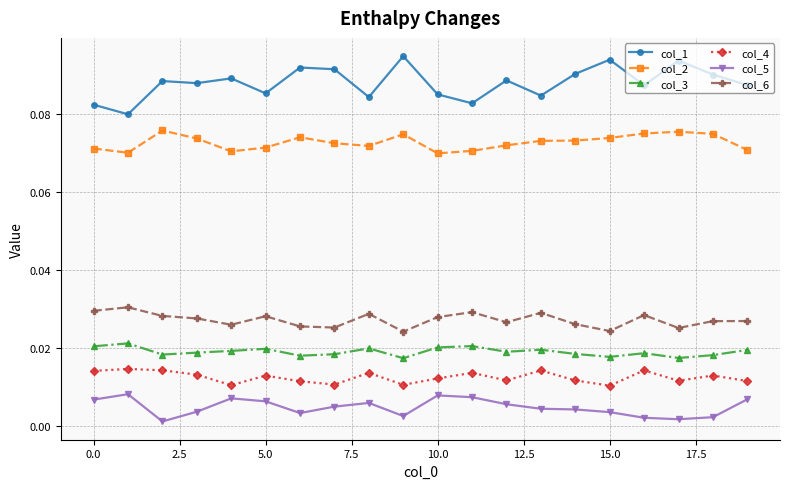

Which series has the largest total across all categories?

col_1